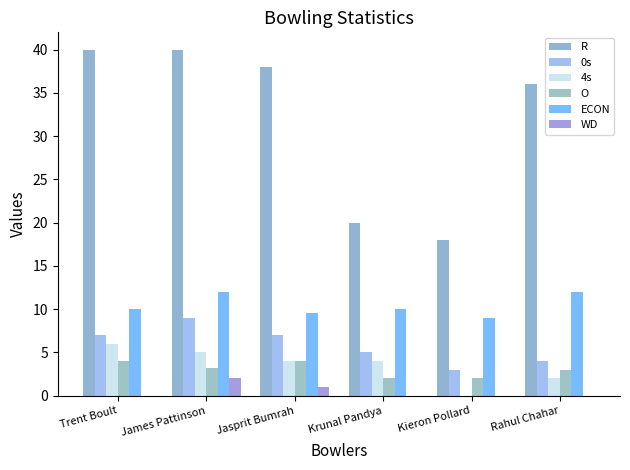

Which category has the highest value in the 4s series?

Trent Boult